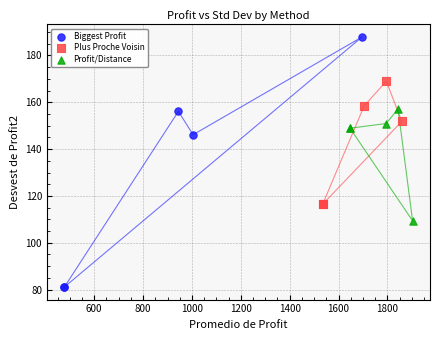

What are all the series names shown in the legend?

Biggest Profit, Plus Proche Voisin, Profit/Distance